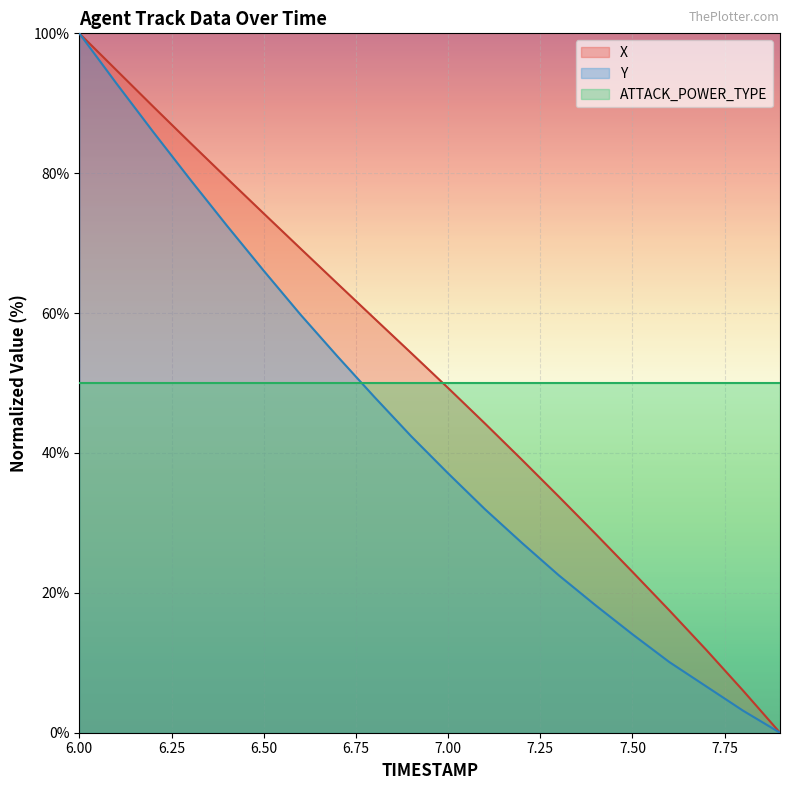

What is the spread (max minus min) of values at 6.50?

24.2